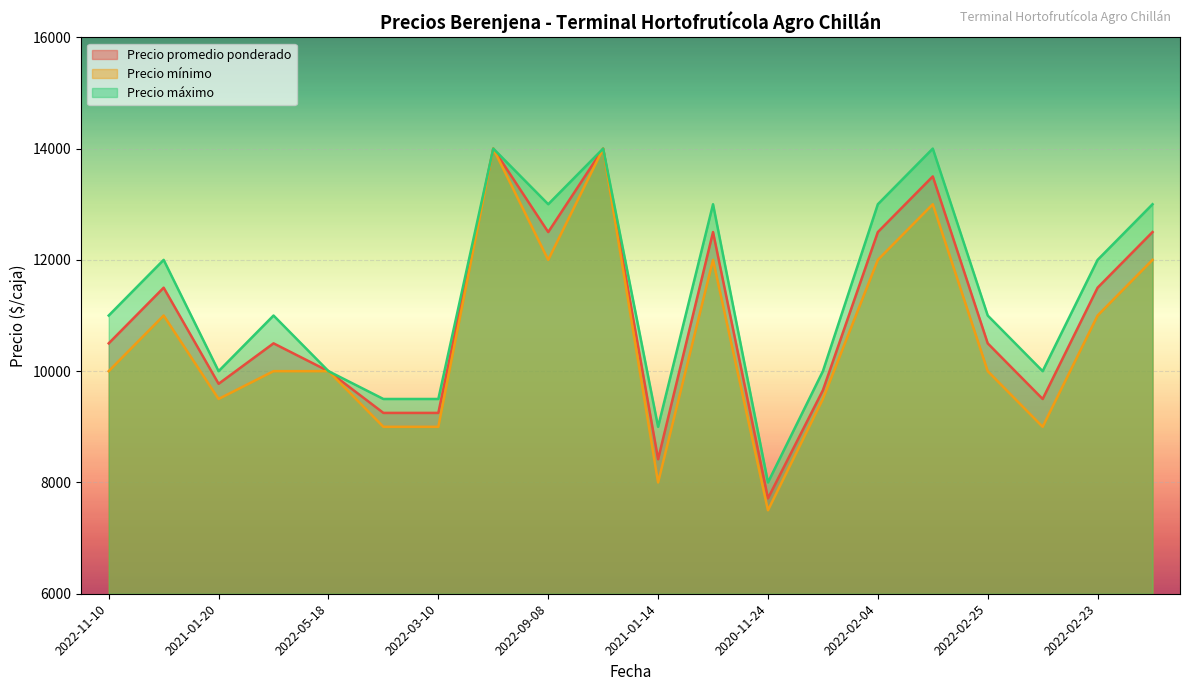

At 2022-09-08, list the series in order from largest to smallest.

Precio máximo, Precio promedio ponderado, Precio mínimo